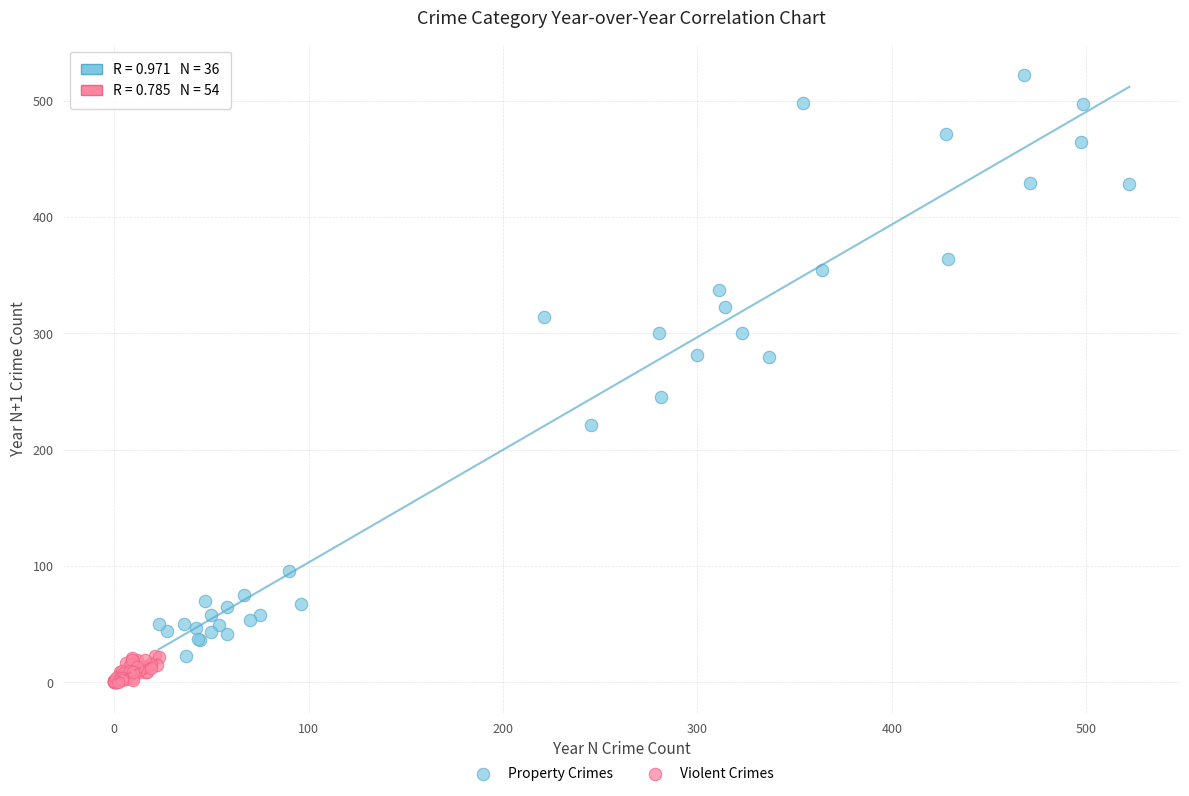

Which series contains the lowest Y value?

Violent Crimes